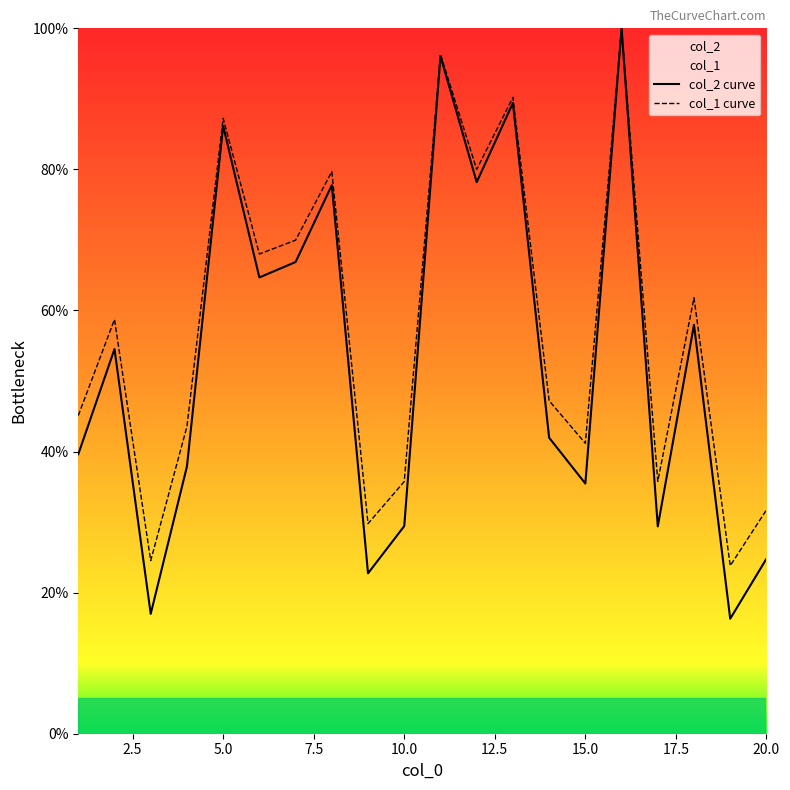

True or false: col_1 curve and col_2 curve cross at least once.

False